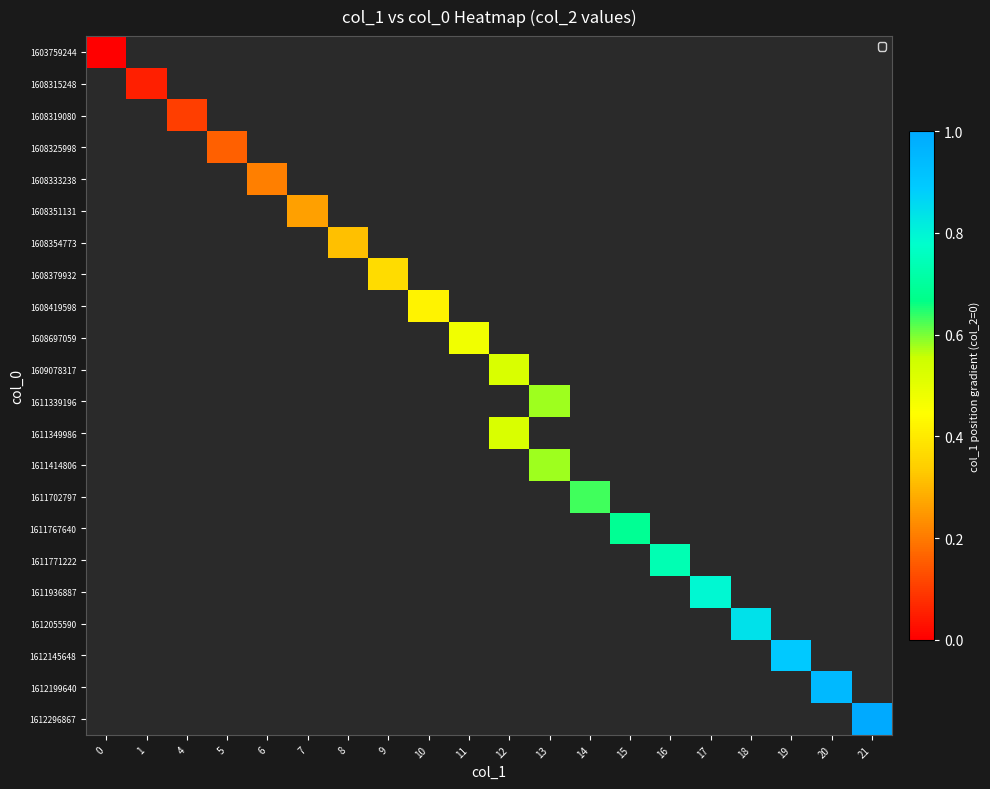

How many data points does each series have?

20